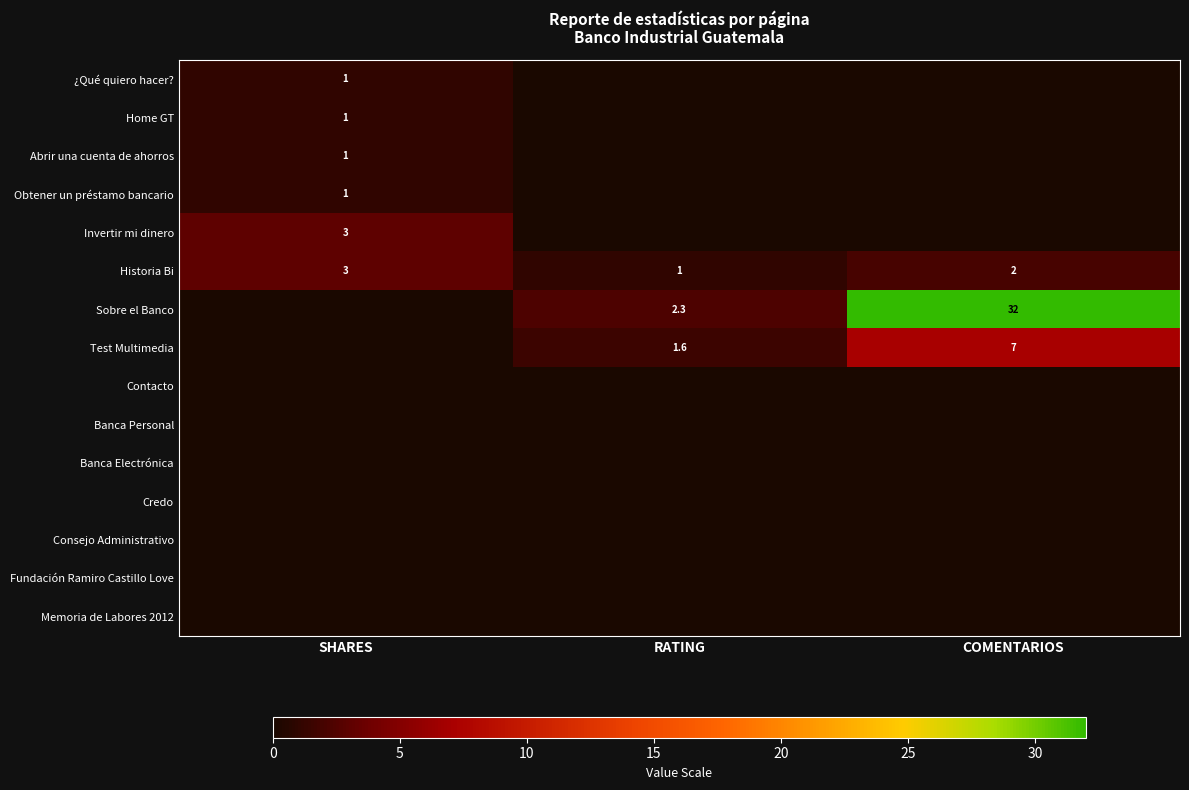

What is the sum of the Test Multimedia values at COMENTARIOS and RATING?

8.6